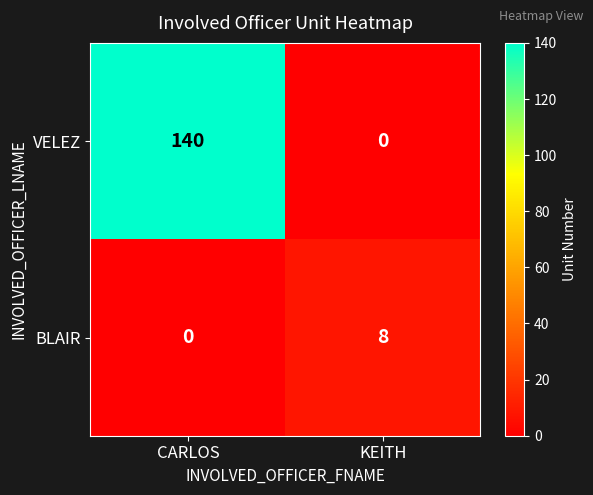

Reading right to left, transcribe all the data shown in this chart.

VELEZ: 0	140
BLAIR: 8	0